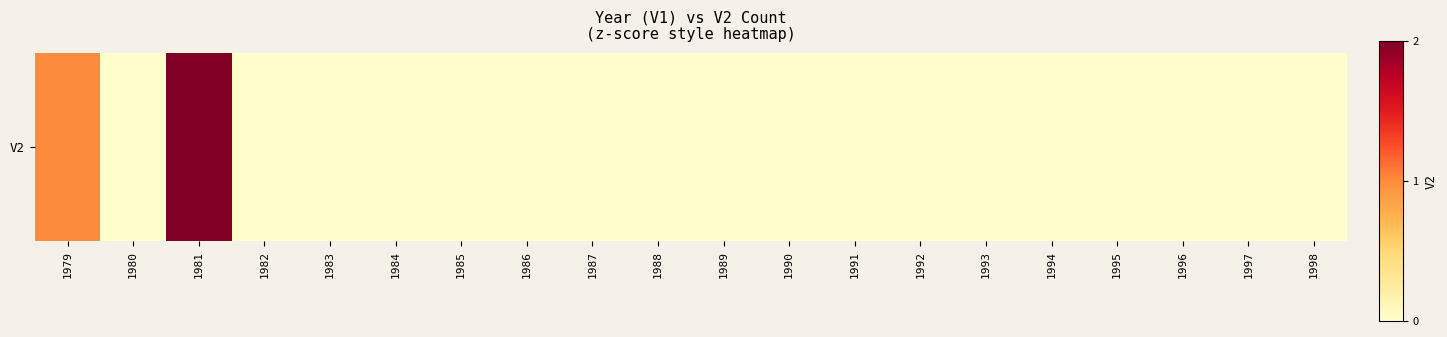

Reading left to right, what are all the values shown in this chart?

1	0	2	0	0	0	0	0	0	0	0	0	0	0	0	0	0	0	0	0